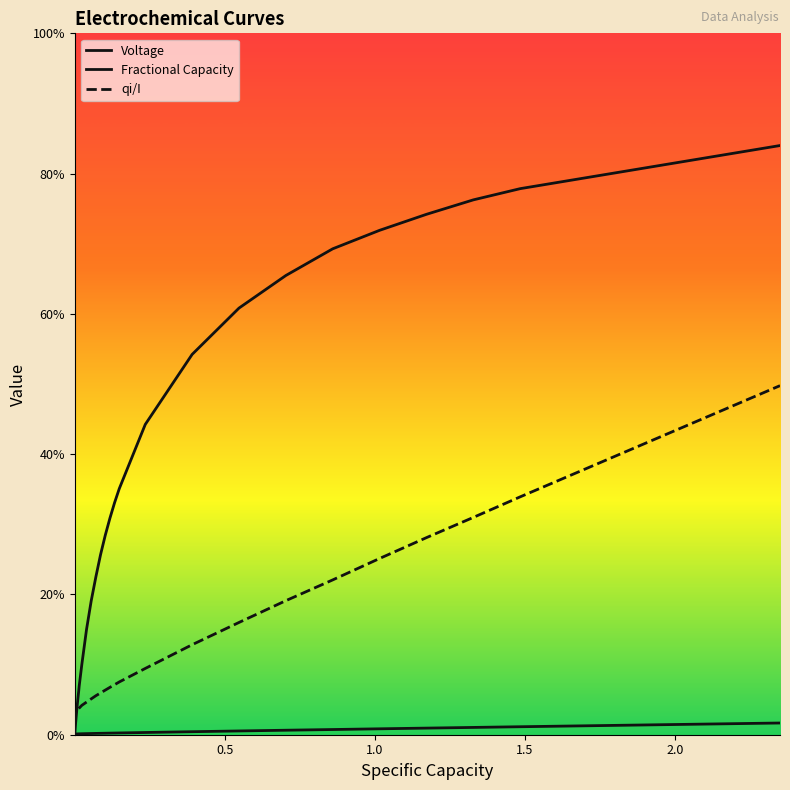

What is the value of the qi/I point at the 34th from the left?

0.3